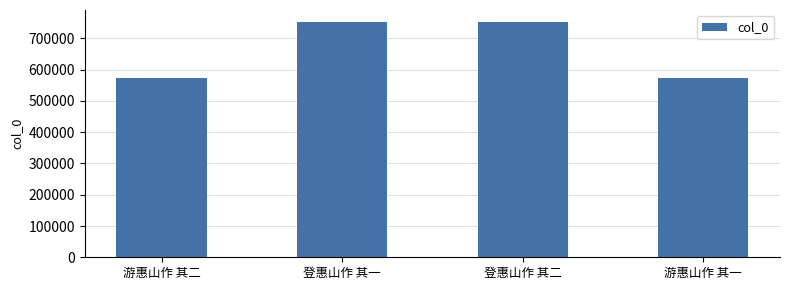

Approximately how many times larger is the value at 游惠山作 其一 compared to 游惠山作 其二?

1.0